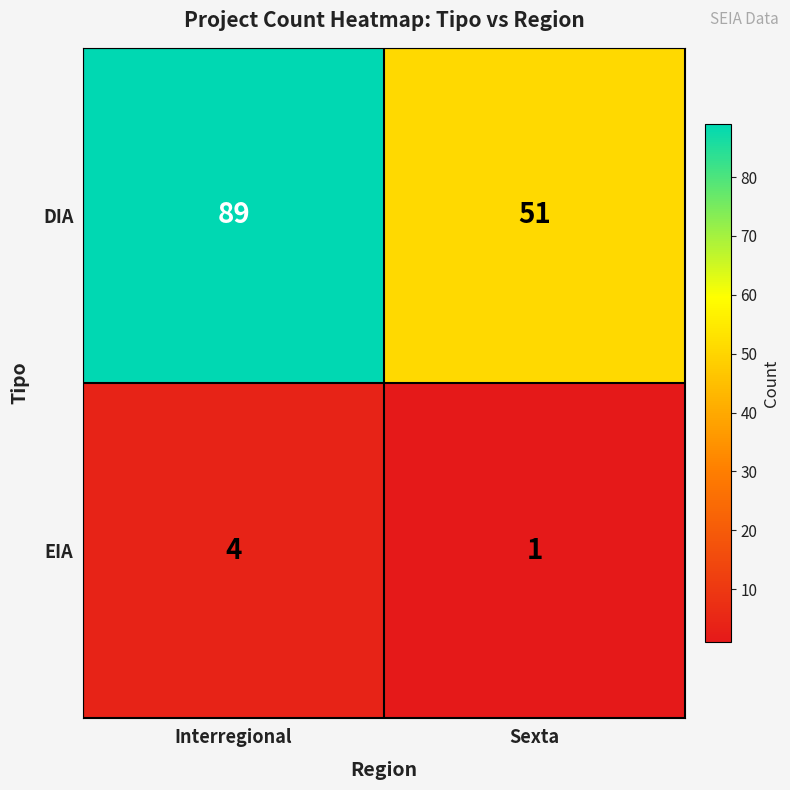

What is the maximum value for EIA?

4